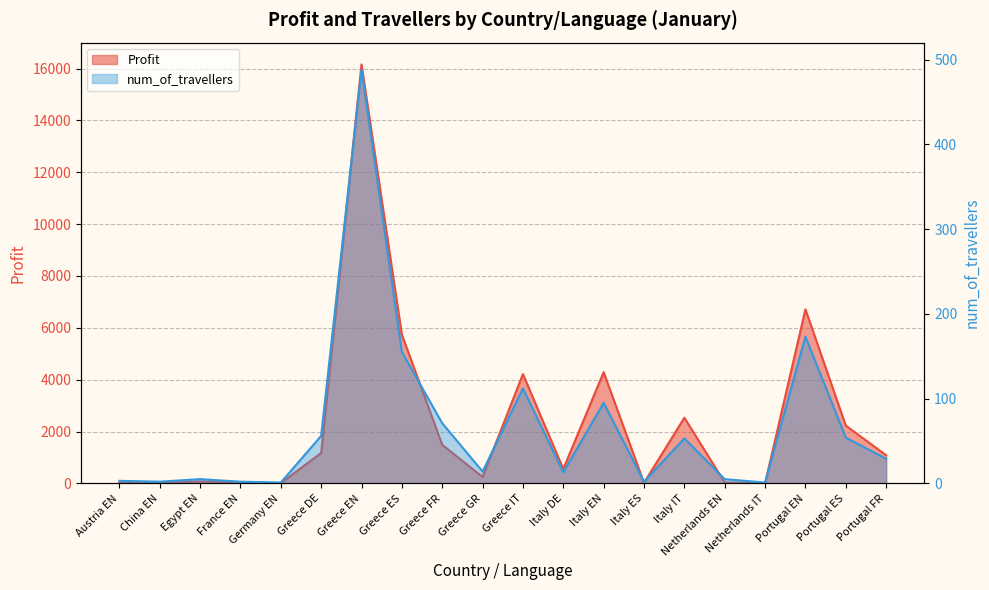

Reading right to left, extract all data points from this chart.

Profit: 1085.4	2228.9	6711.7	4.0	34.0	2532.7	20.0	4289.7	555.5	4215.4	249.1	1486.8	5736.6	16157.5	1173.0	10.0	40.0	73.9	20.0	20.0
num_of_travellers: 29.0	54.0	173.0	1.0	5.0	53.0	2.0	95.0	13.0	112.0	14.0	71.0	155.0	488.0	56.0	1.0	2.0	5.0	2.0	3.0